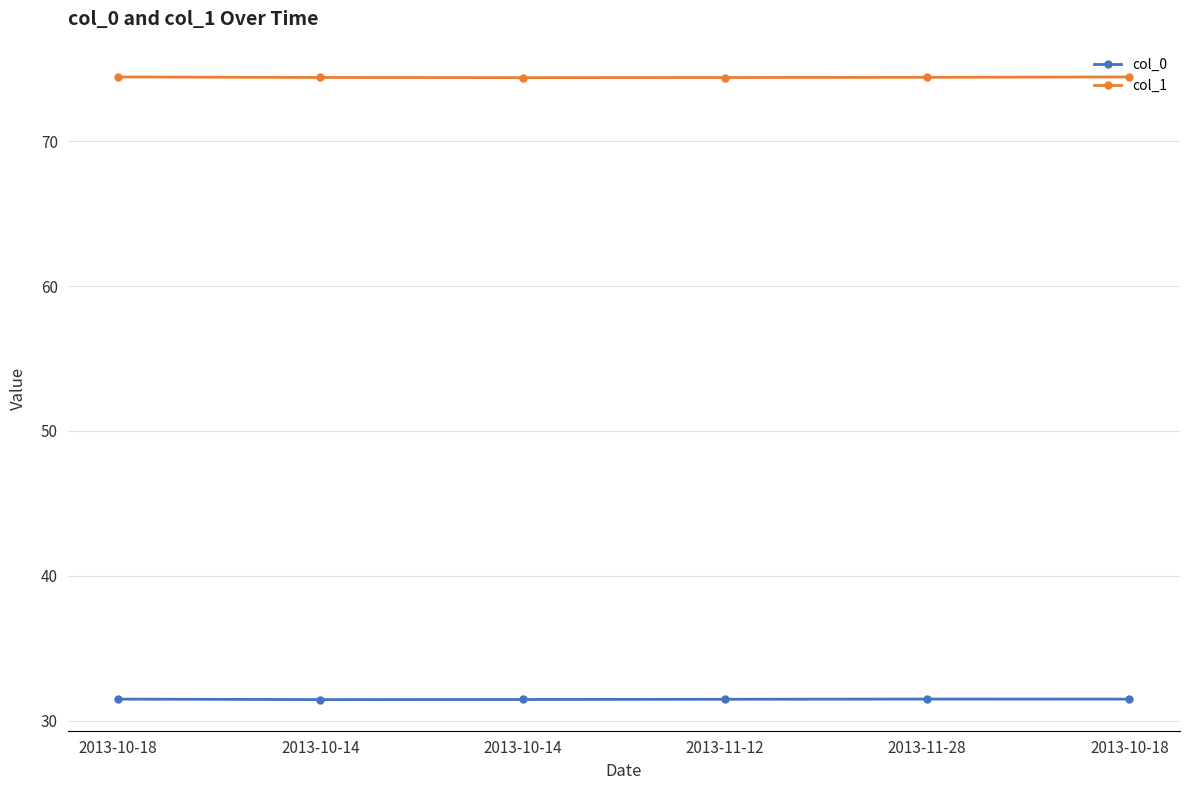

Count the number of data series in this chart.

2